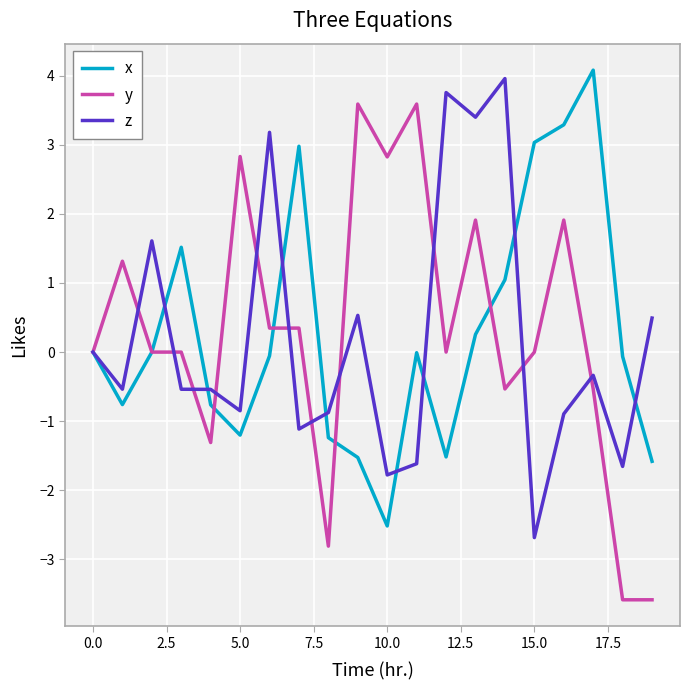

What is the highest value of the z series?

4.0